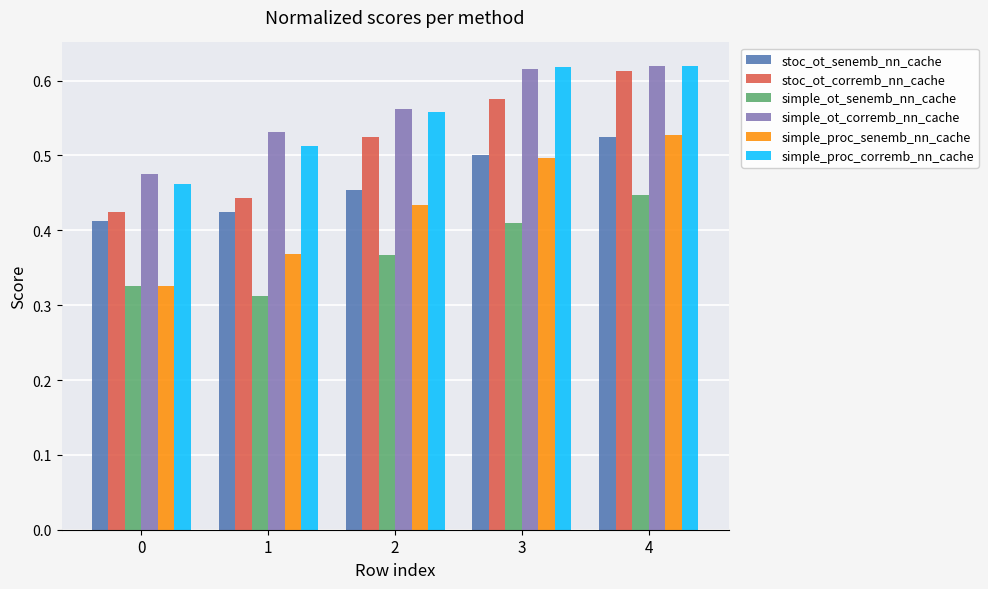

Is the value of simple_ot_senemb_nn_cache at 2 greater than the value of stoc_ot_senemb_nn_cache at 4?

No